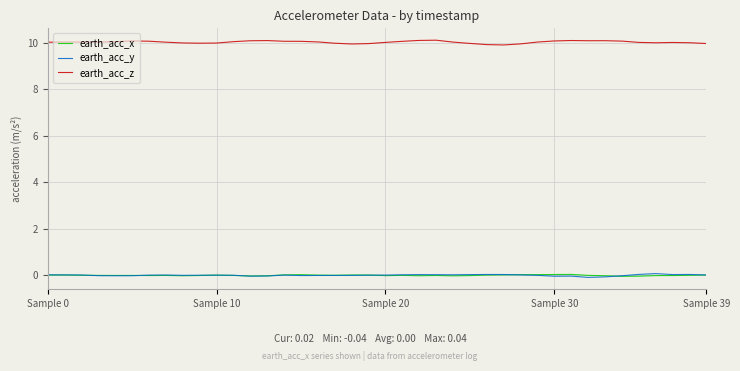

True or false: earth_acc_x and earth_acc_z intersect in this chart.

False